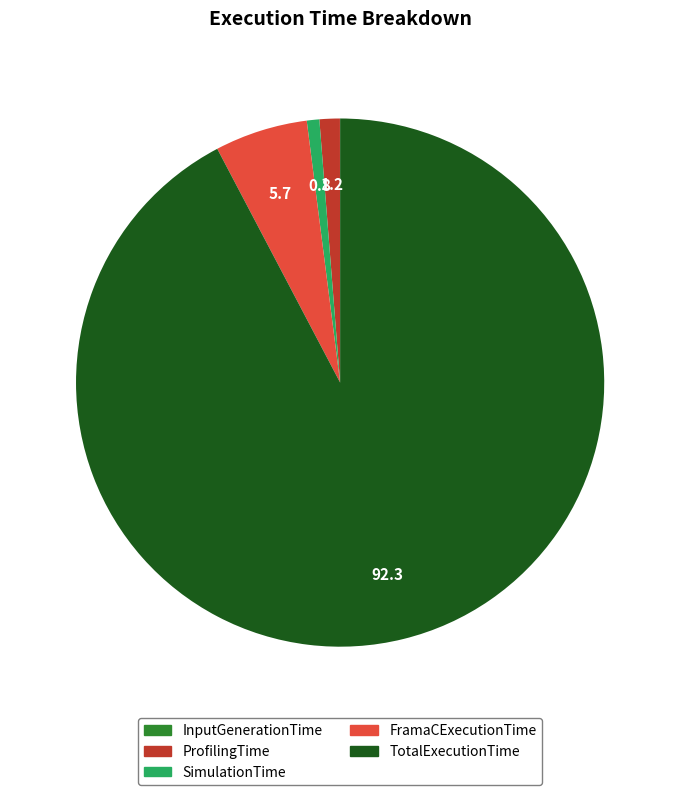

Is TotalExecutionTime the majority of the pie?

Yes